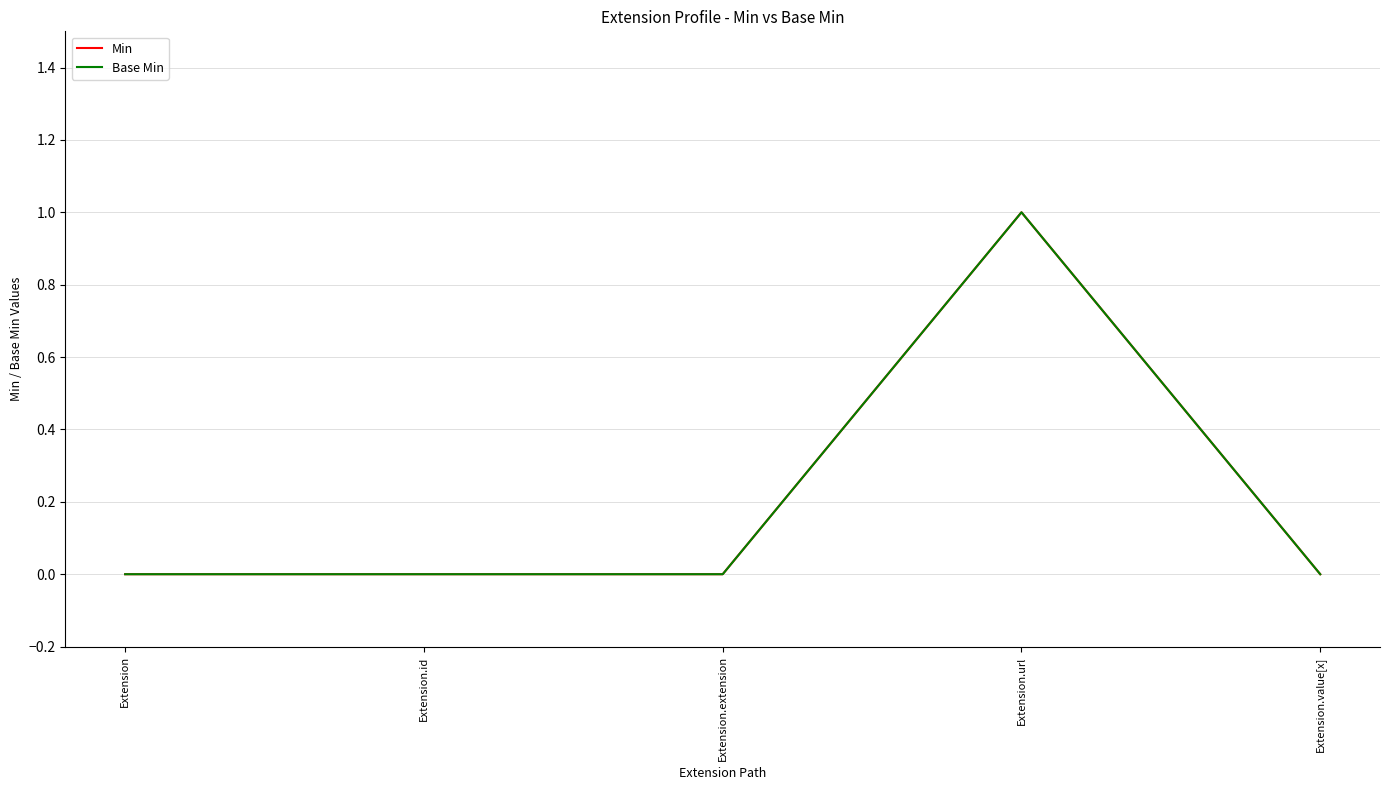

What is the maximum value for Base Min?

1